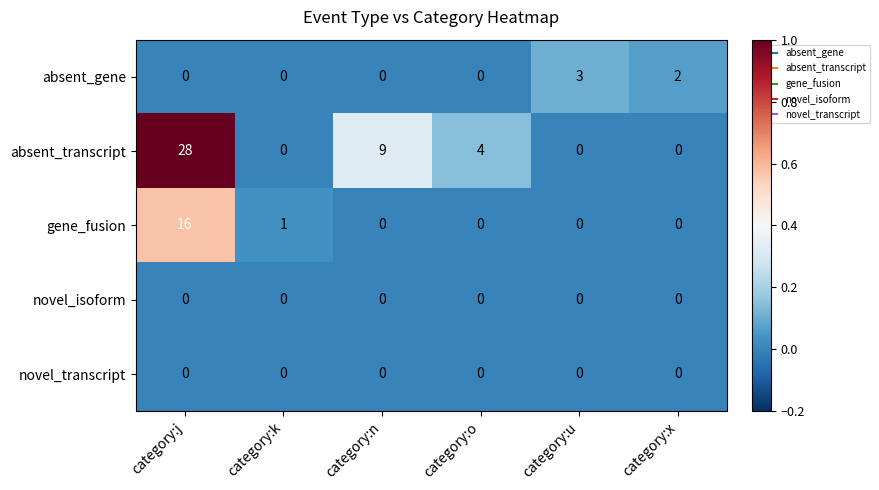

Which series has the widest spread of values?

absent_transcript